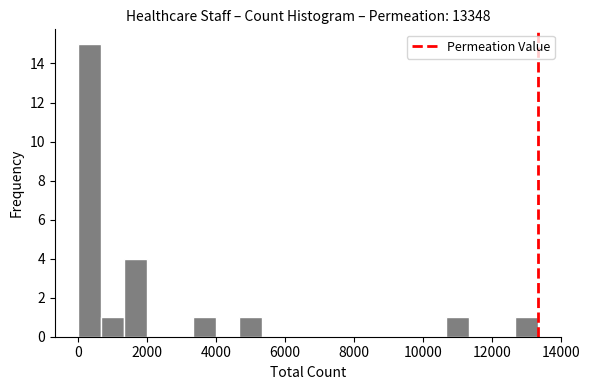

Around what value on the x-axis is the tallest bar? Give the approximate position of its centre, as read against the axis.

400